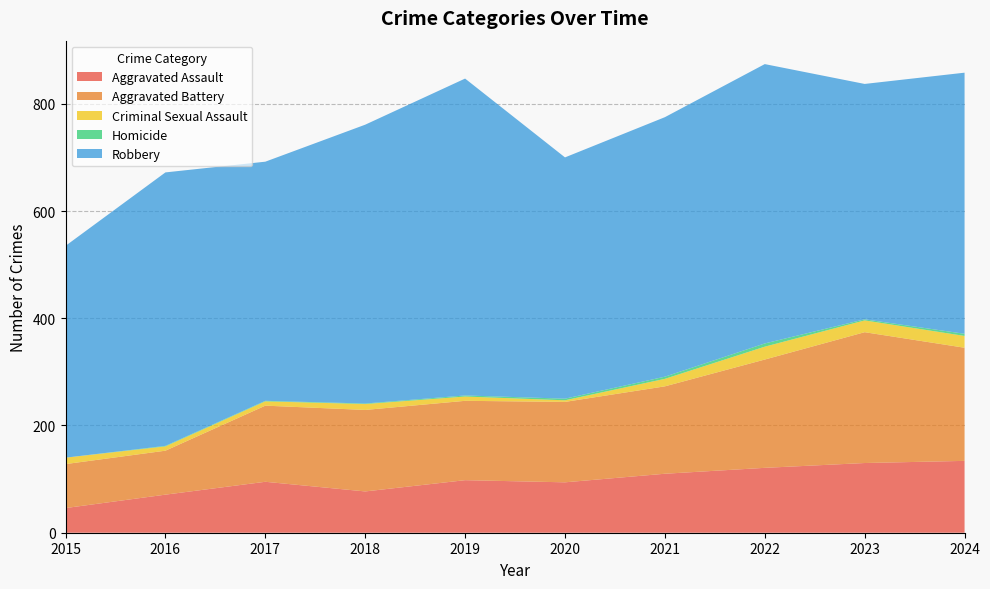

Reading left to right, transcribe all the data shown in this chart.

Aggravated Assault: 46	71	95	77	98	94	110	121	130	134
Aggravated Battery: 82	82	142	152	148	150	163	202	244	211
Criminal Sexual Assault: 12	8	8	11	8	3	14	24	22	22
Homicide: 0	1	1	1	2	3	4	6	2	4
Robbery: 395	510	446	520	591	450	484	521	439	487